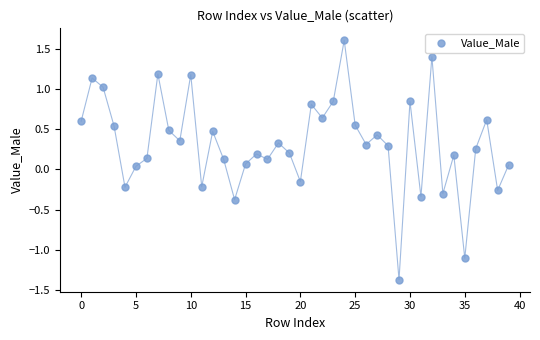

What is the range of Y values (max minus min)?

3.0